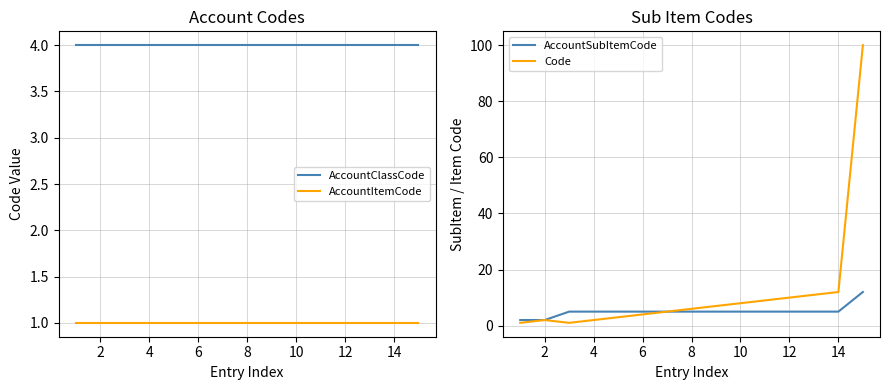

True or false: AccountItemCode and AccountClassCode intersect in this chart.

False